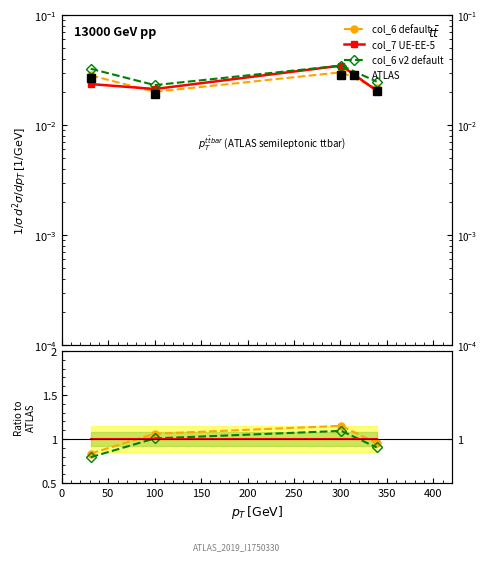

Which series has the largest range (max minus min)?

col_6 default